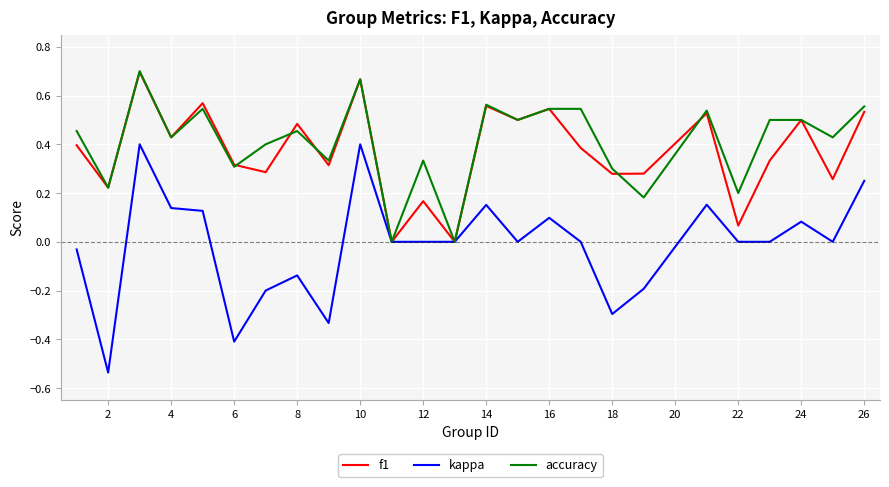

How many lines are shown in the chart?

3